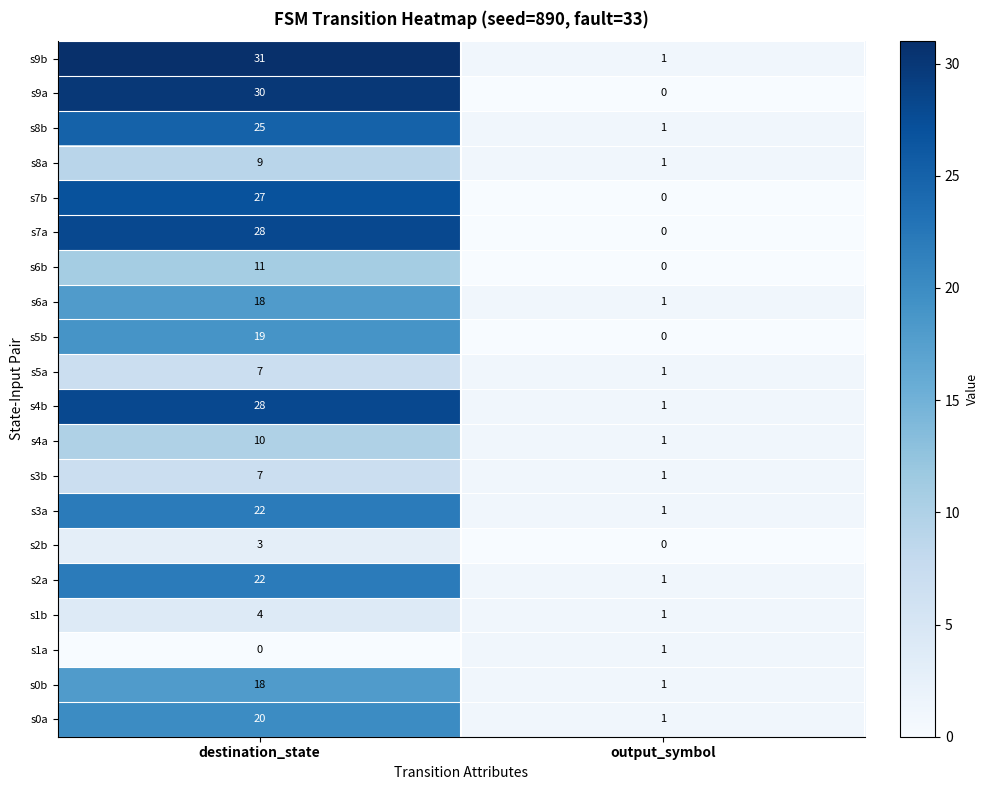

What is the maximum value shown in the chart?

31